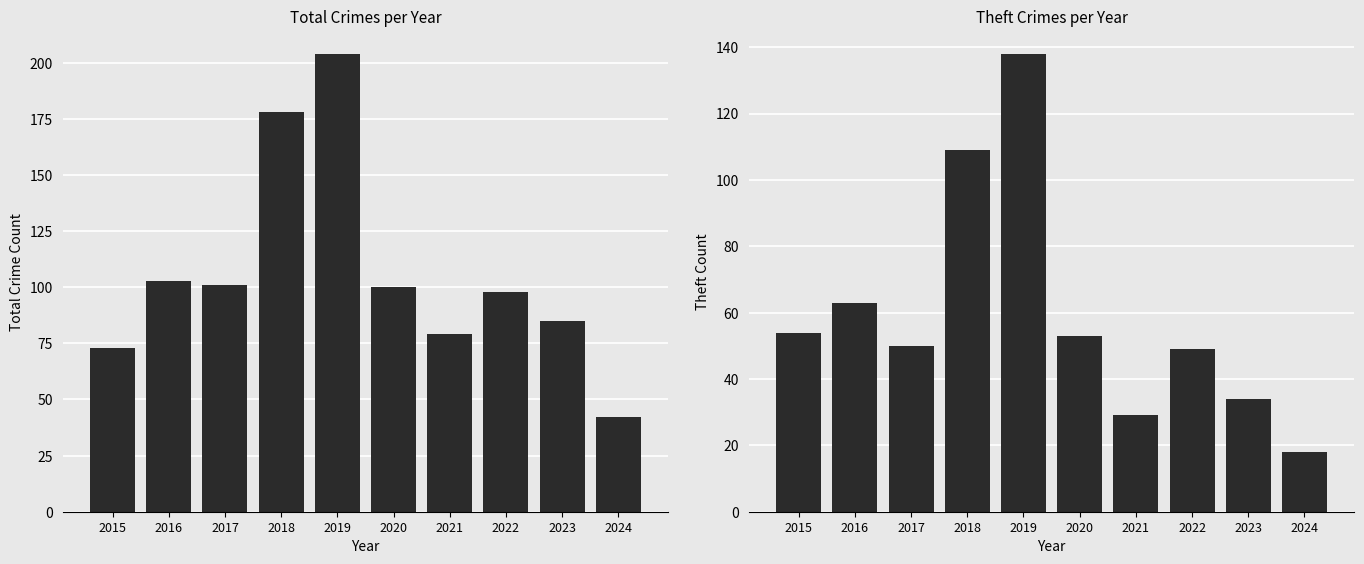

What value does the Theft series have at 2024?

18